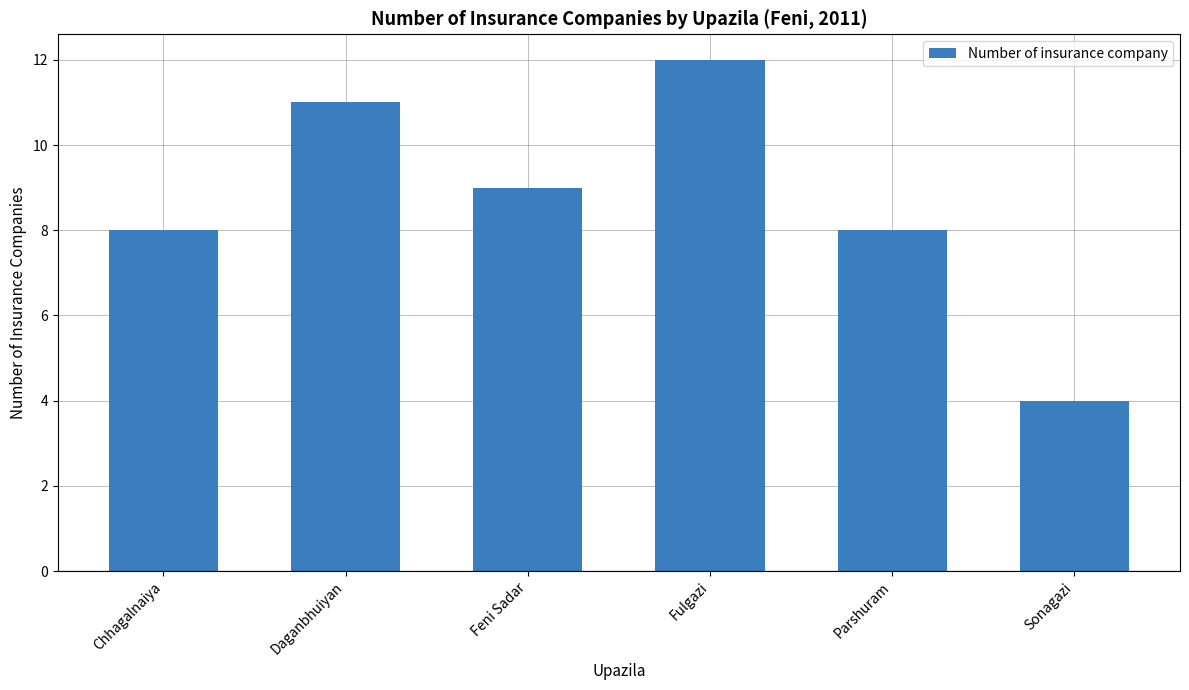

How many values are between 8 and 11?

4